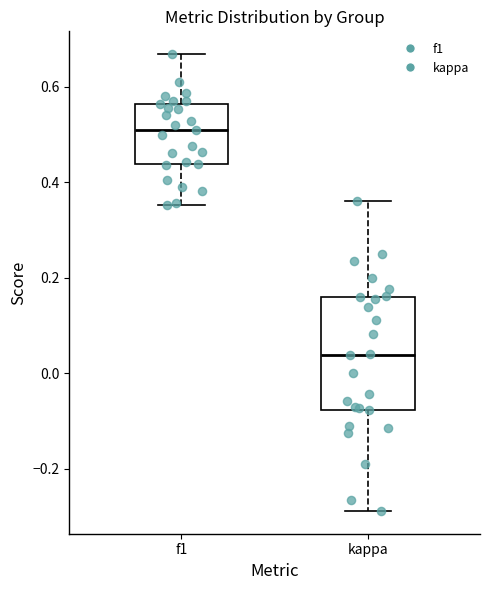

Reading left to right, transcribe this box plot: for each box, give where its median line is, the range the box spans, and where its two whiskers end, as read against the y-axis. The values are not printed on the chart, so give them approximately, as read against the axis.

f1: median 0.50, box 0.44 to 0.56, whiskers 0.36 to 0.66
kappa: median 0.04, box -0.08 to 0.16, whiskers -0.28 to 0.36